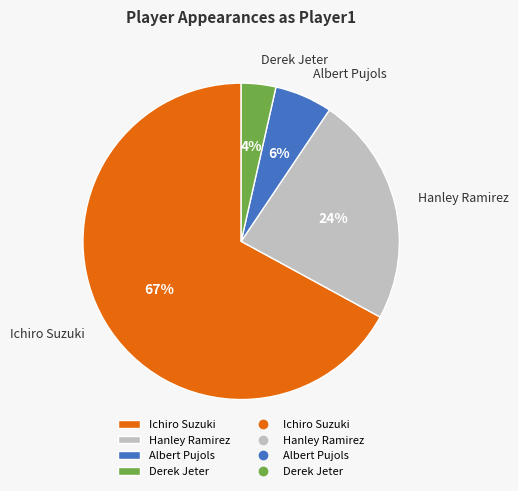

Is Hanley Ramirez the majority of the pie?

No